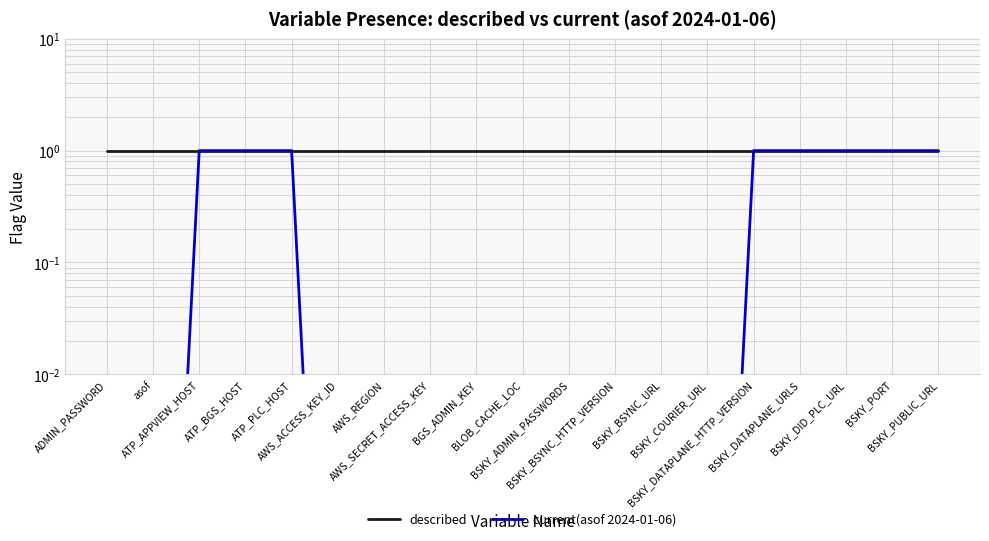

Rank the series by their average value, from highest to lowest.

described, current(asof 2024-01-06)